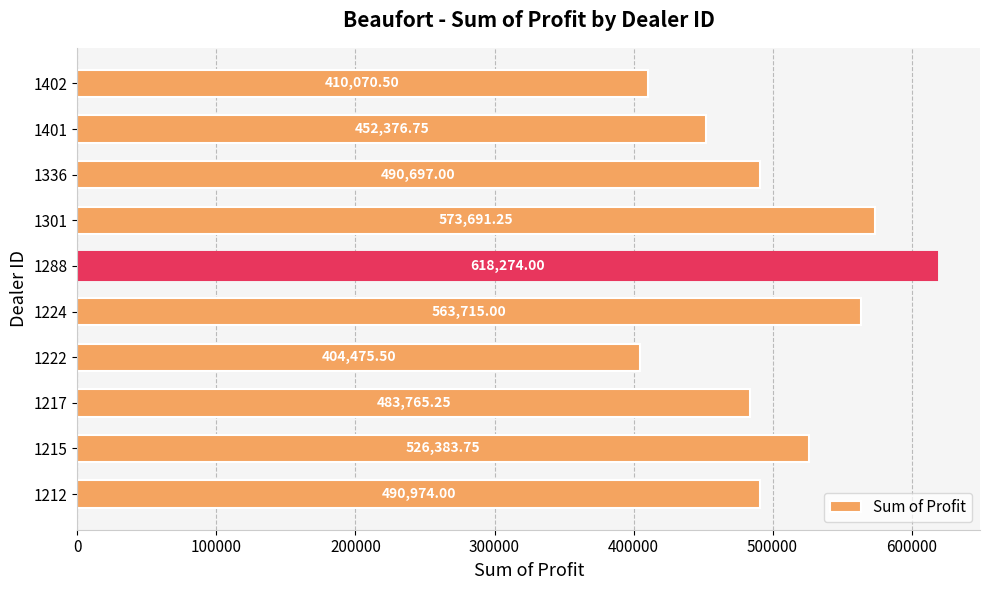

Approximately how many times larger is the value at 1224 compared to 1402?

1.4